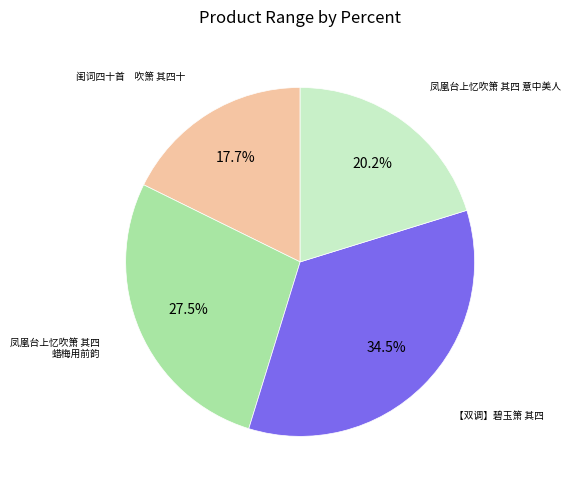

Is there any slice that represents more than half of the pie?

No